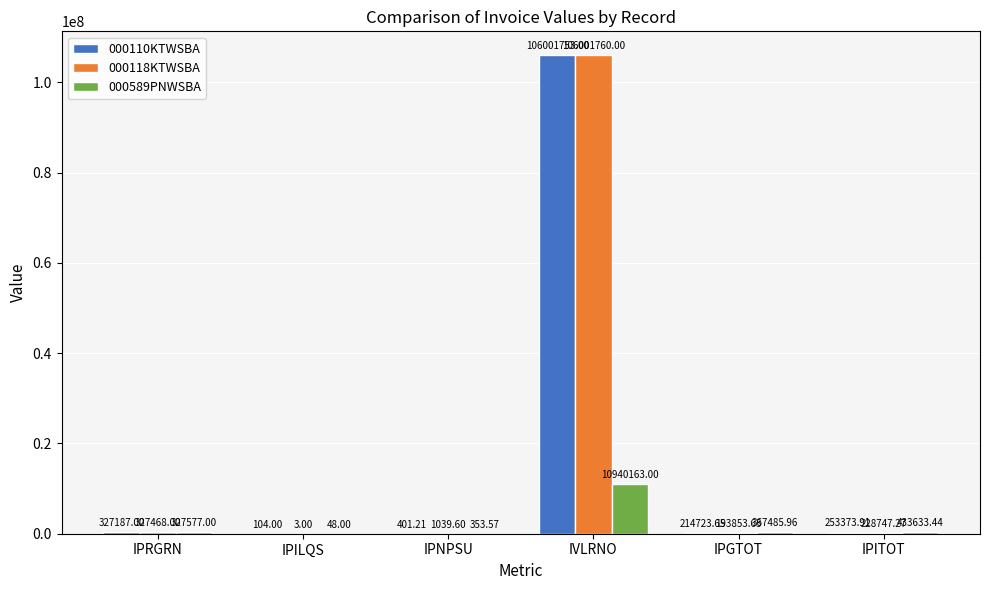

How many series are shown in this chart?

3